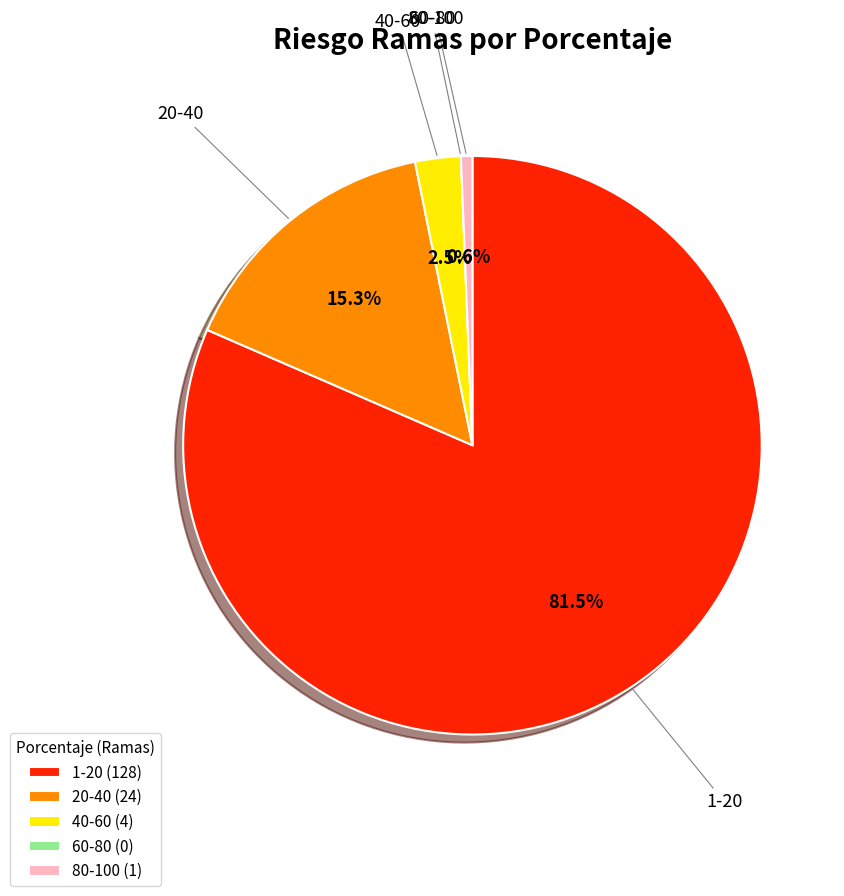

Is the sum of 80-100 and 1-20 greater than half?

Yes